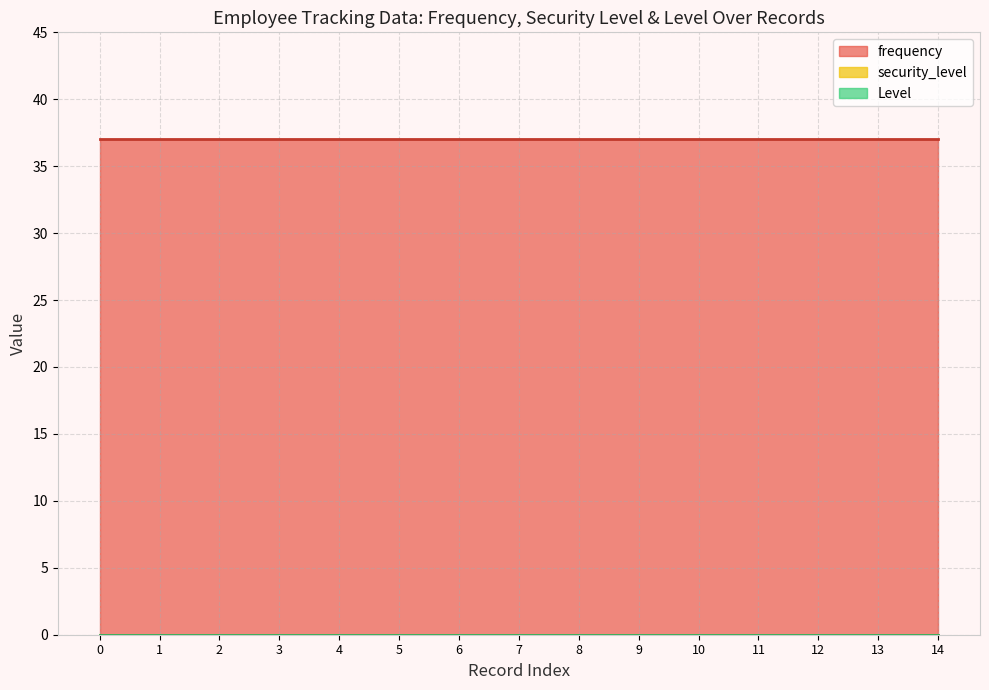

What is the average value of the frequency series?

37